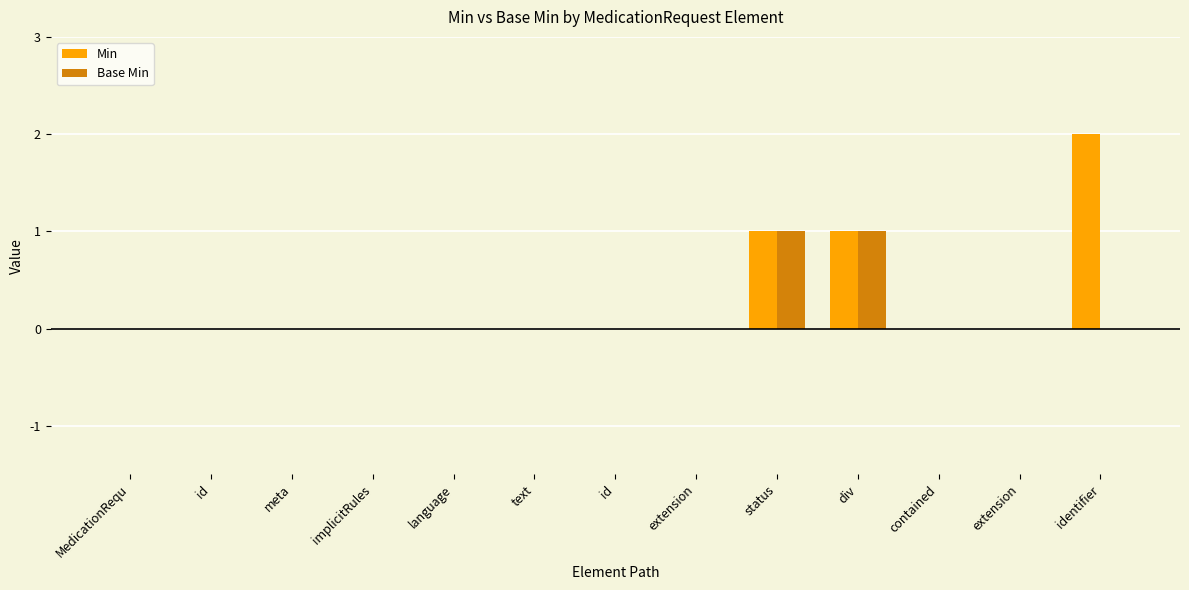

Which series has the largest total across all categories?

Min